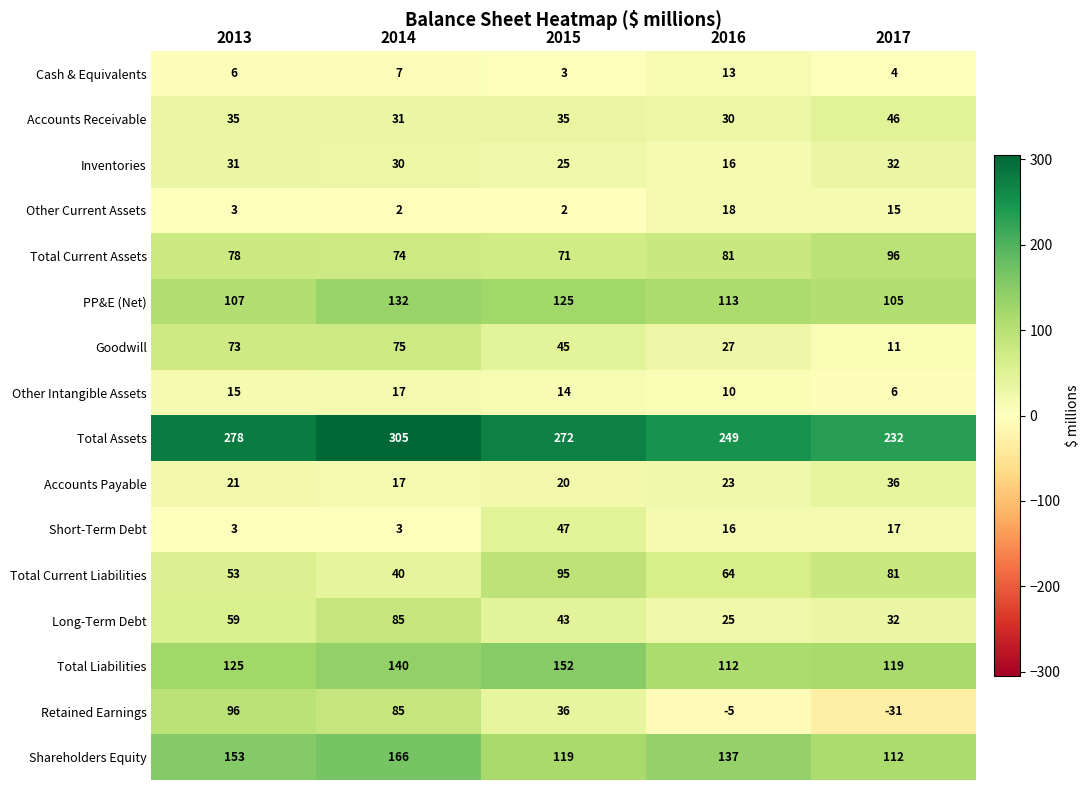

What is the maximum value shown in the chart?

305